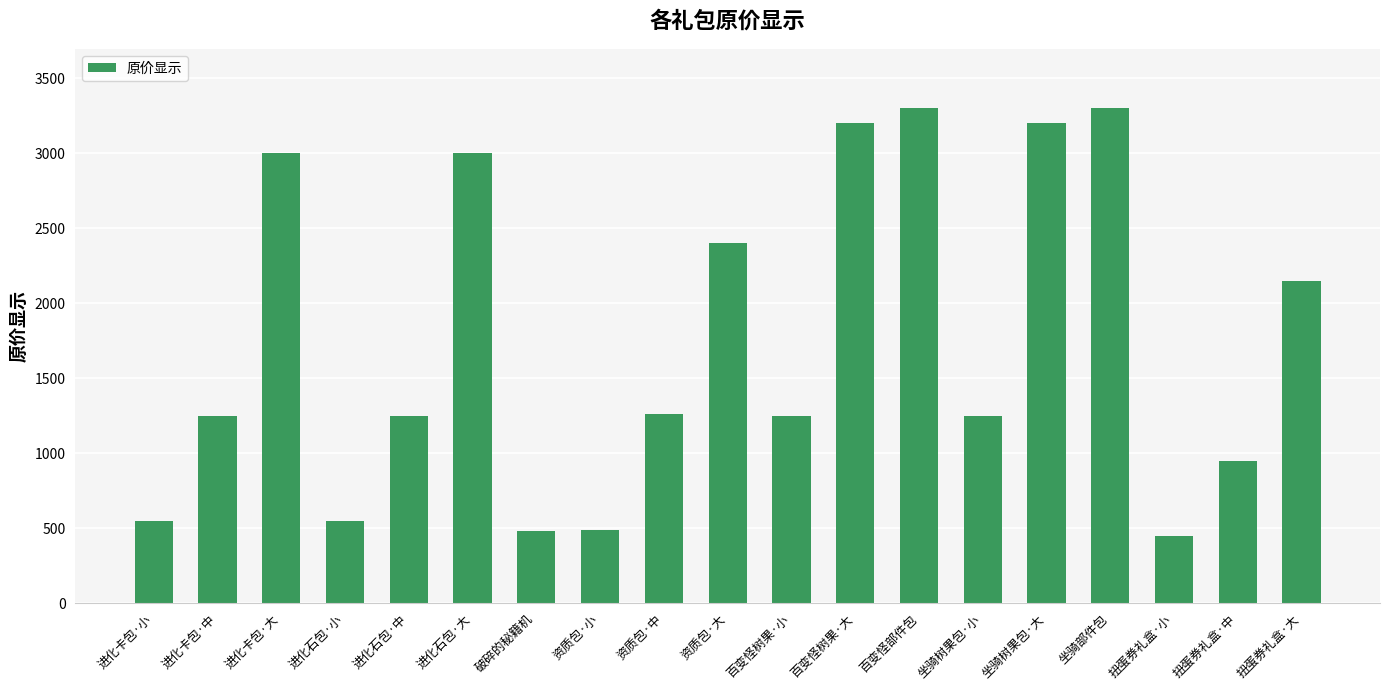

What is the maximum value shown in the chart?

3300